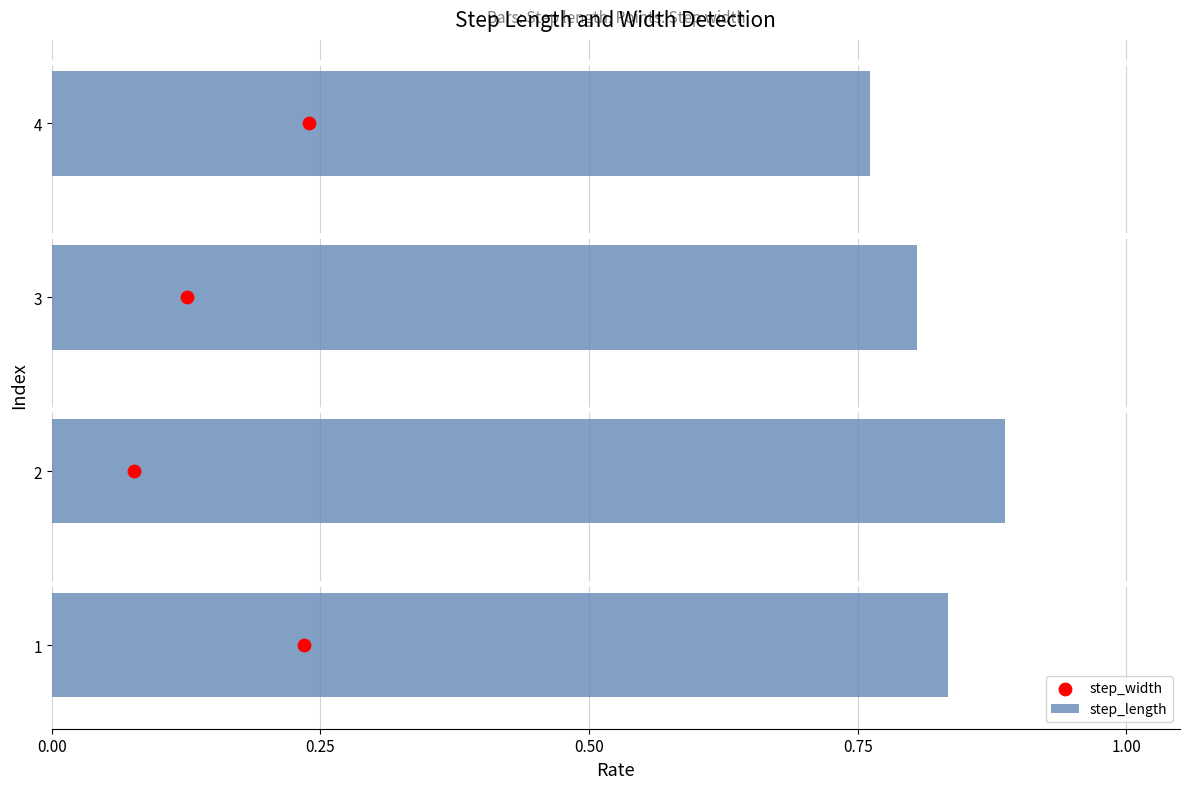

At which label is step_length closest to 0?

4